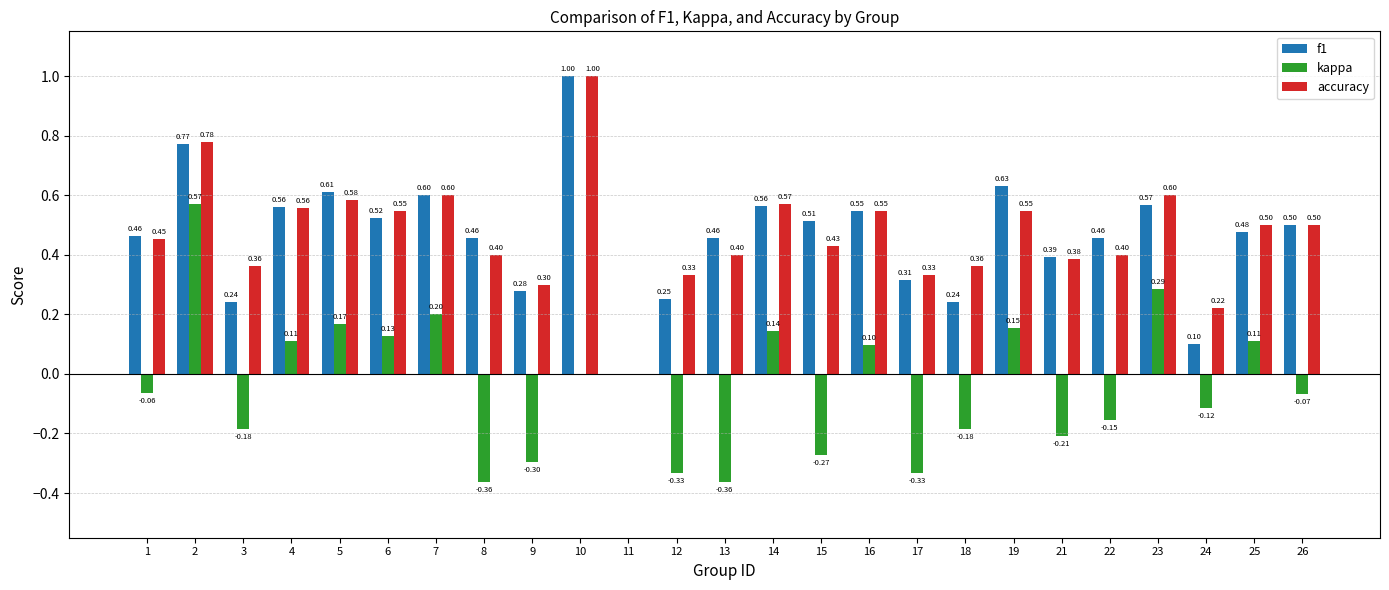

What is the sum of all accuracy values?

11.7